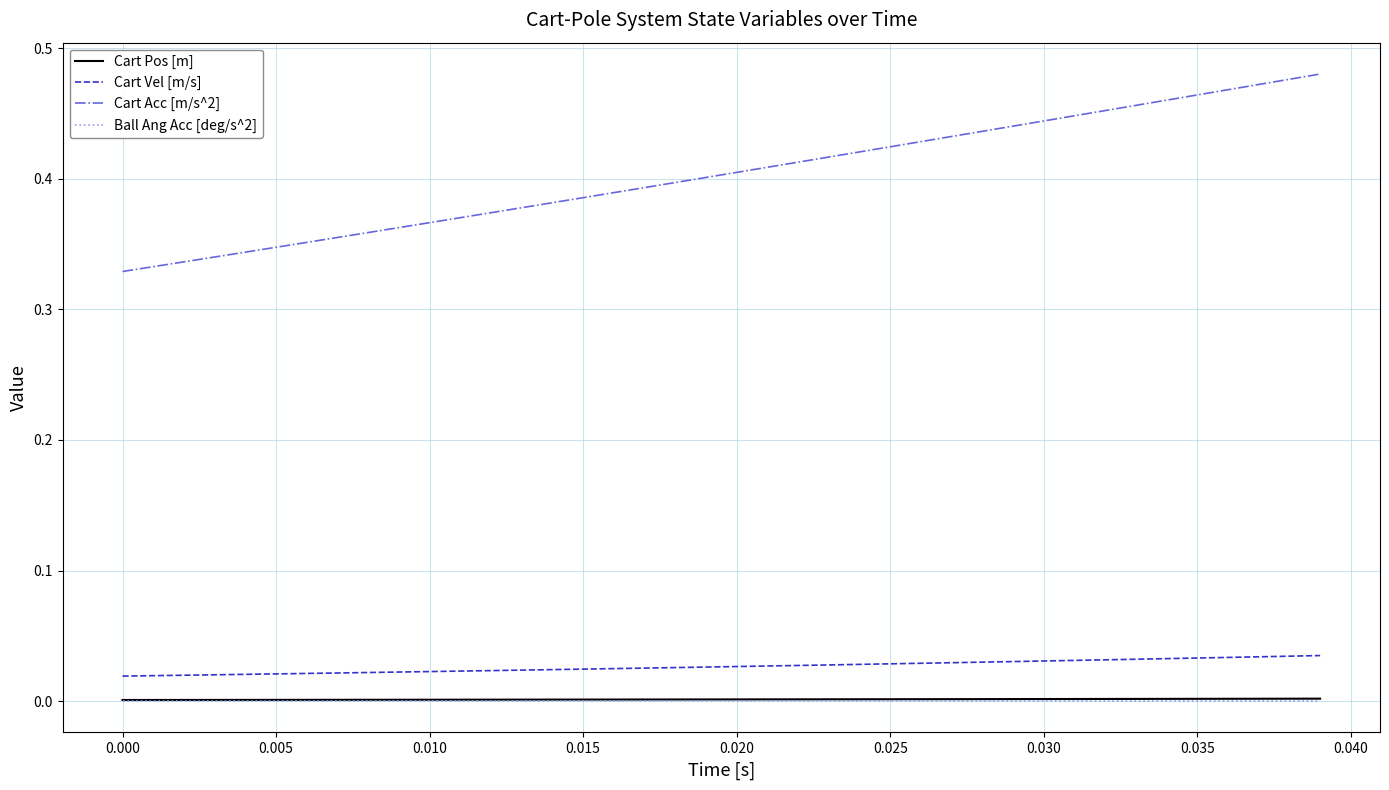

True or false: Cart Acc [m/s^2] and Cart Vel [m/s] cross at least once.

False